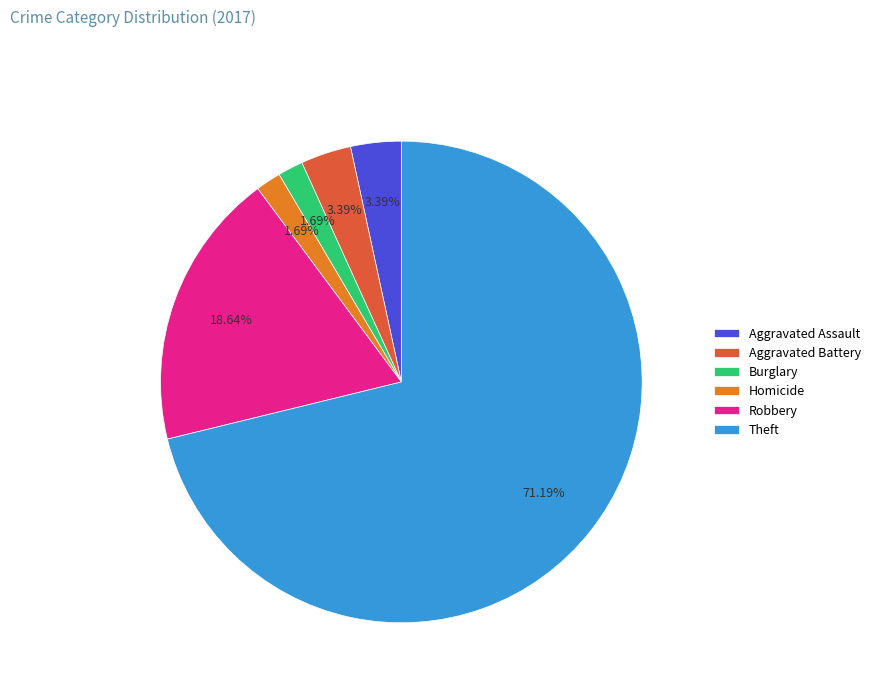

Is it true that Aggravated Battery is 3% of the pie?

True